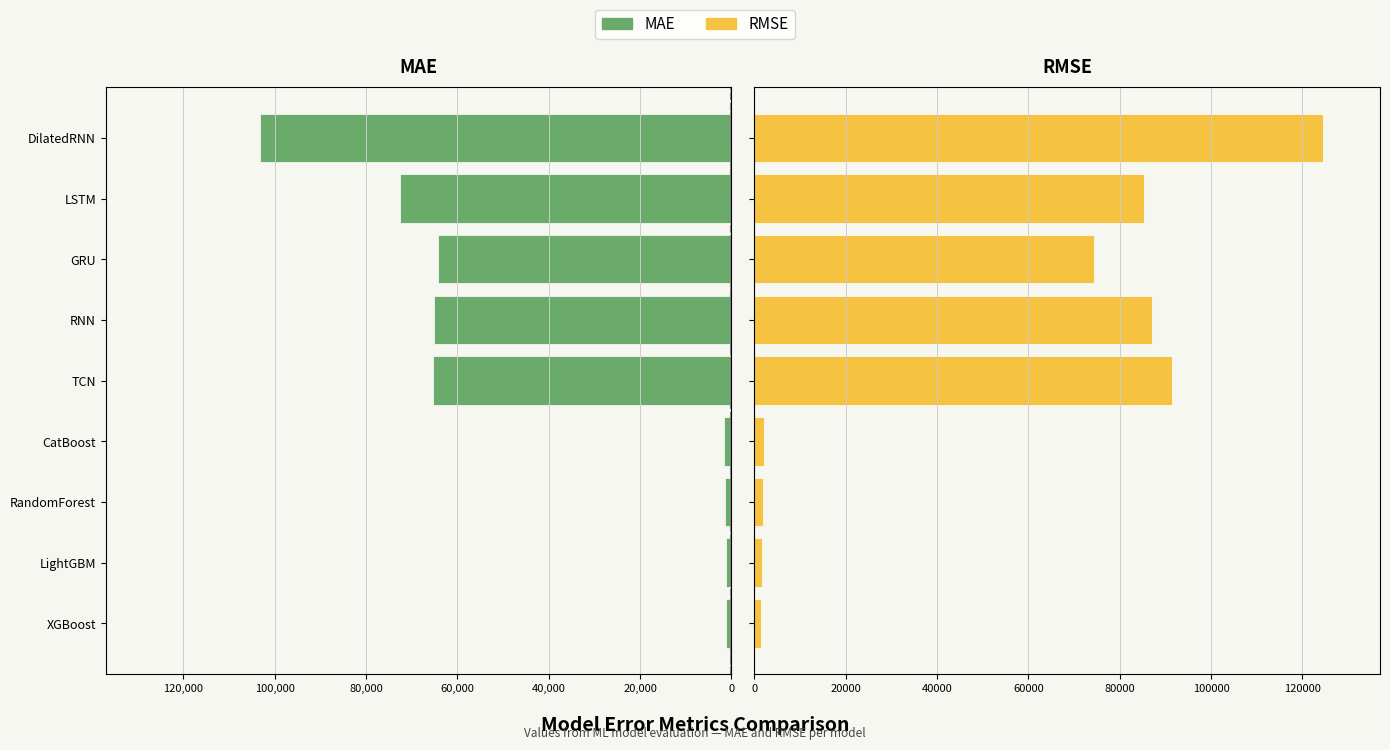

Does the chart contain any negative values?

Yes